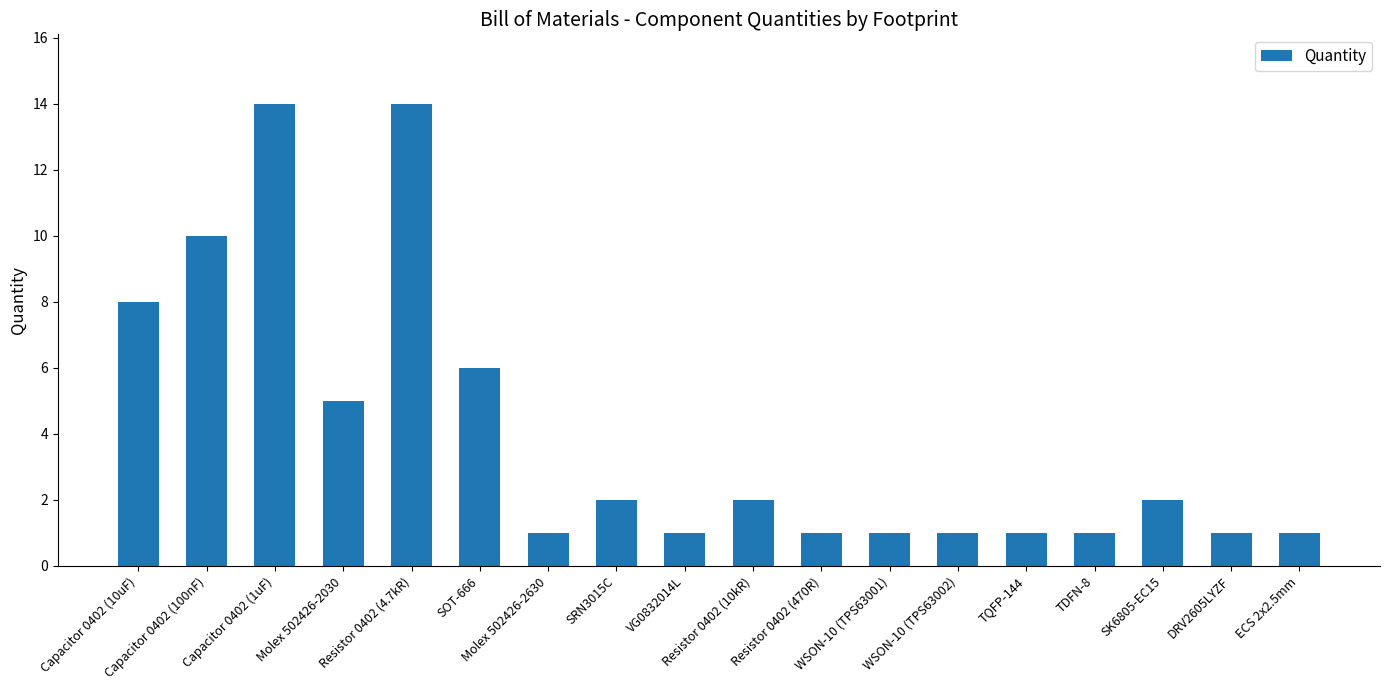

What is the greatest value displayed?

14